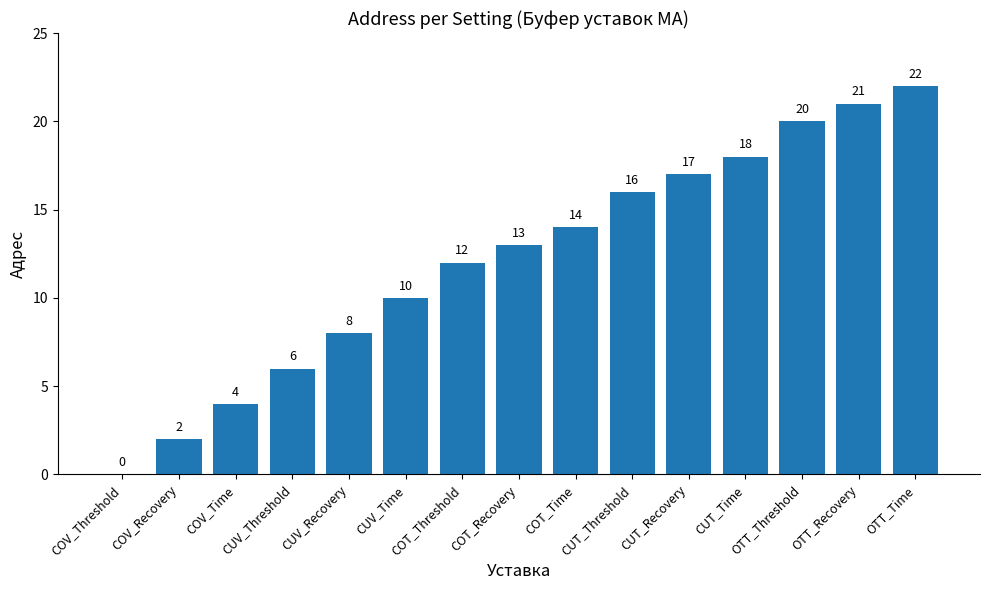

What is the sum of all values?

183